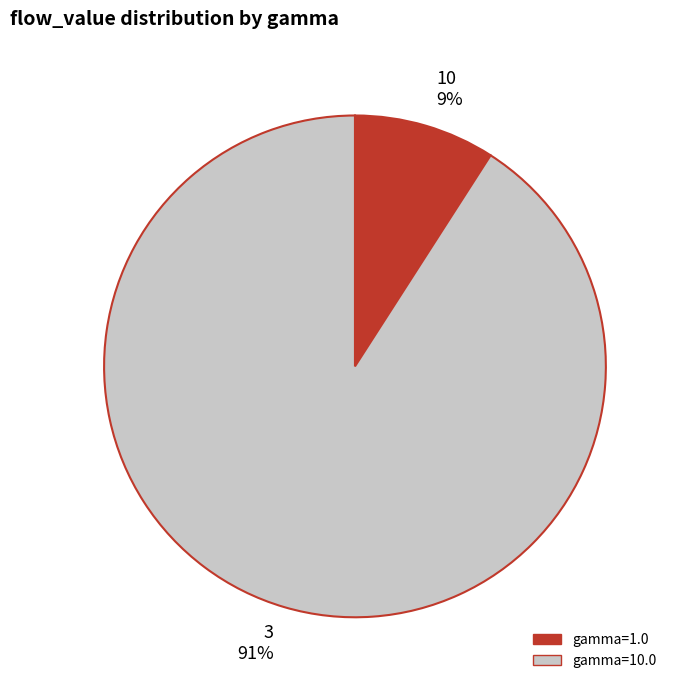

Count the number of slices in the pie.

2